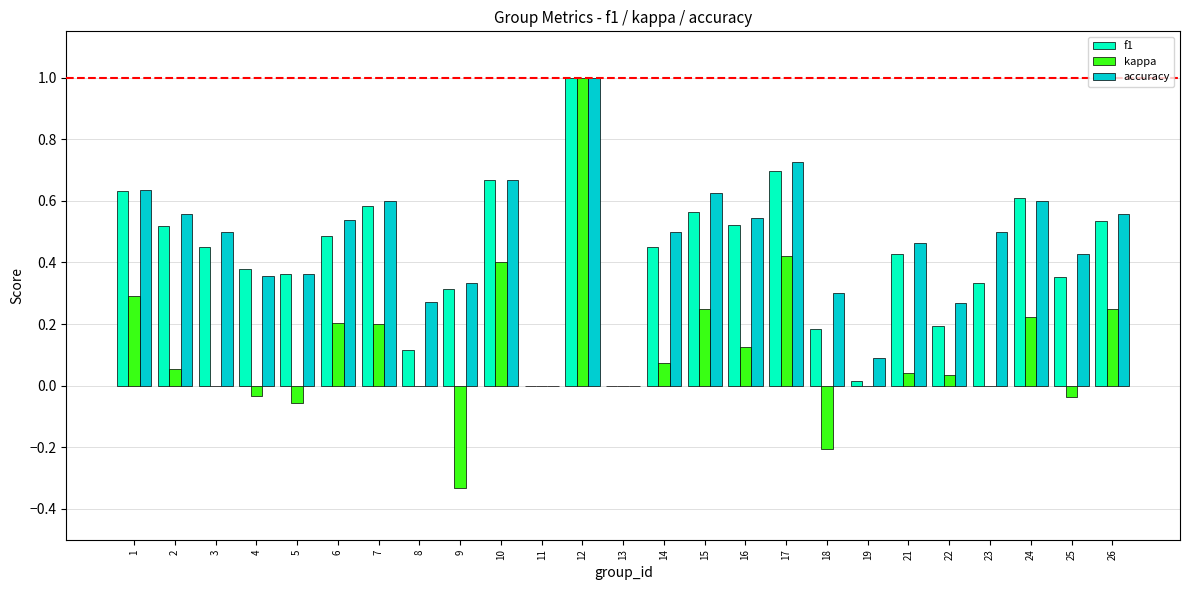

Which category has the highest value across all series?

12